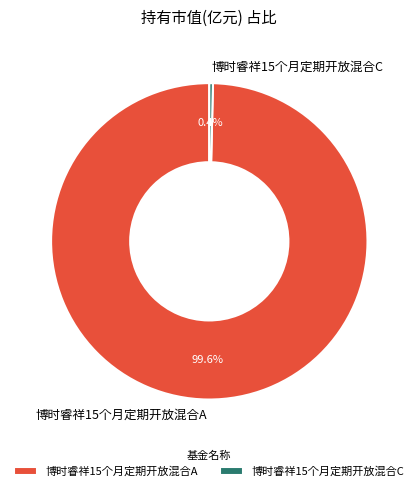

Which slice is the smallest?

博时睿祥15个月定期开放混合C